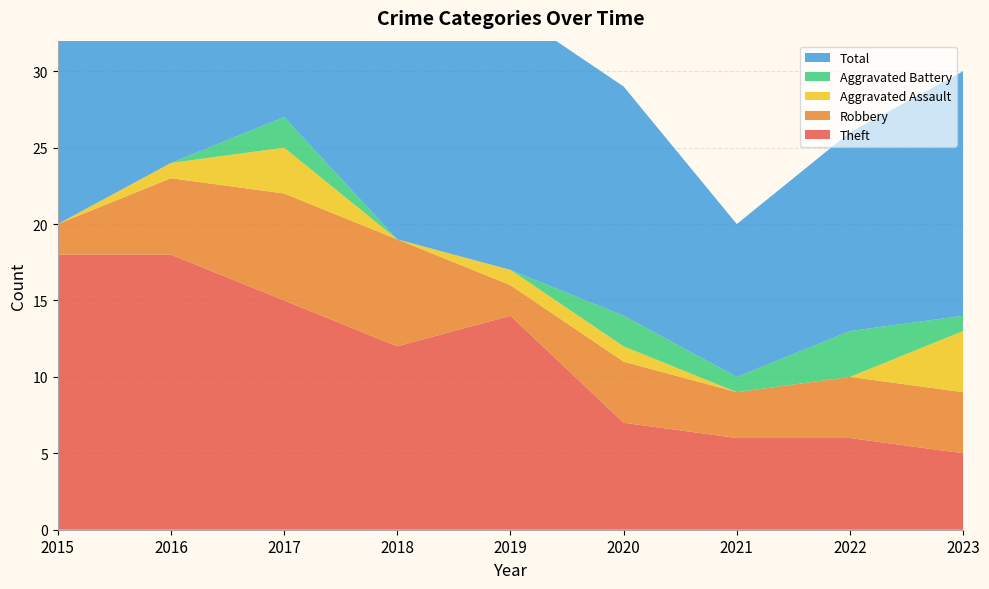

Reading right to left, what are all the values shown in this chart?

Theft: 5	6	6	7	14	12	15	18	18
Robbery: 4	4	3	4	2	7	7	5	2
Aggravated Assault: 4	0	0	1	1	0	3	1	0
Aggravated Battery: 1	3	1	2	0	0	2	0	0
Total: 16	13	10	15	17	19	27	24	20